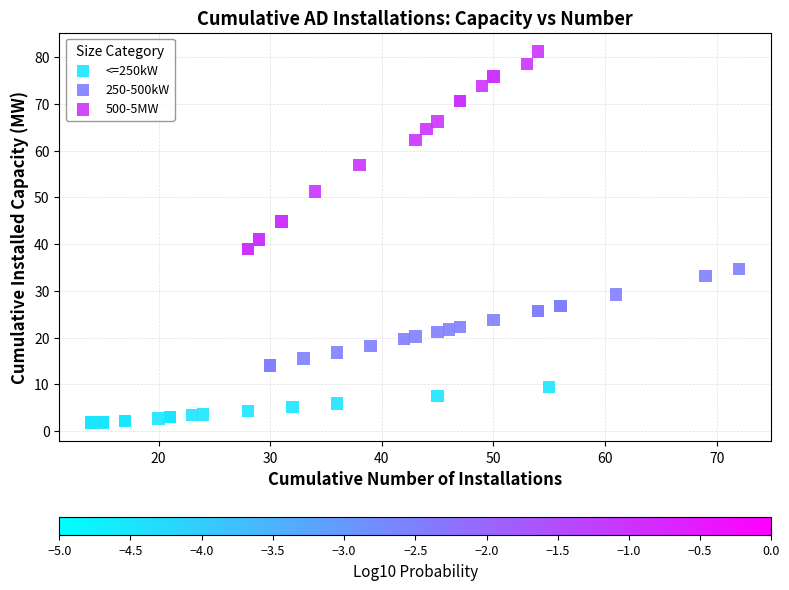

Which series reaches the maximum Y coordinate?

500-5MW